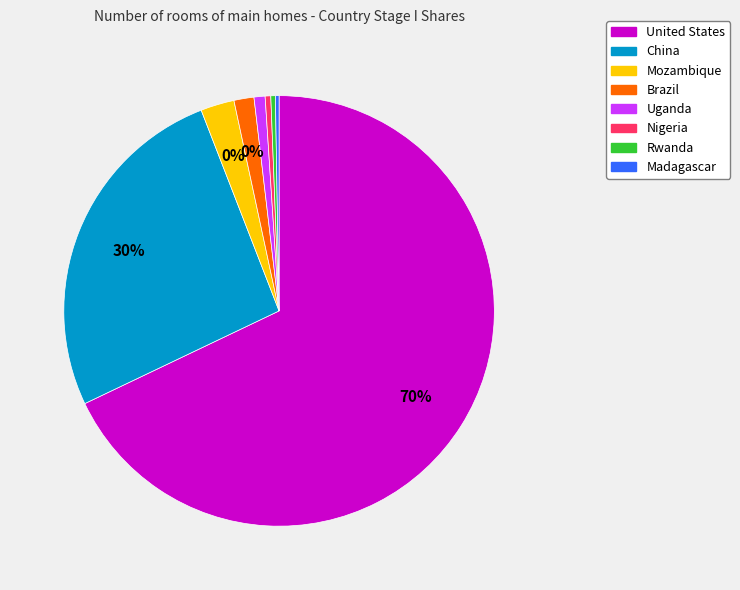

Does United States account for over 50% of the chart?

Yes